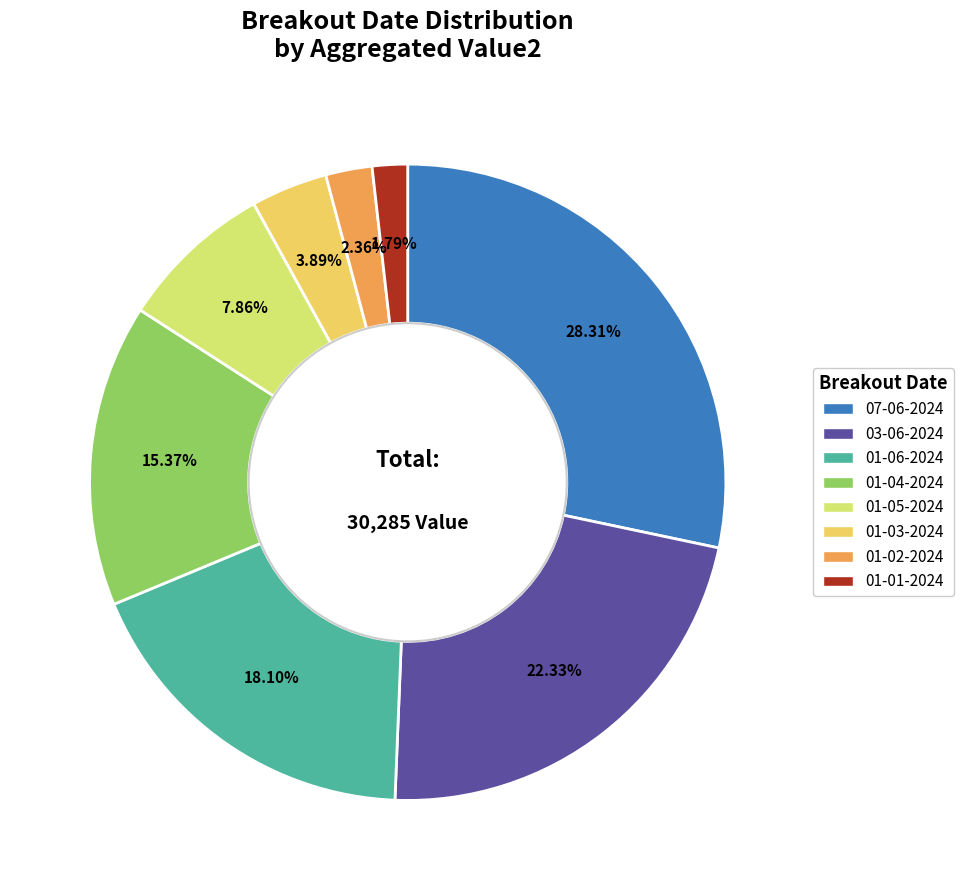

Does any single category account for the majority?

No